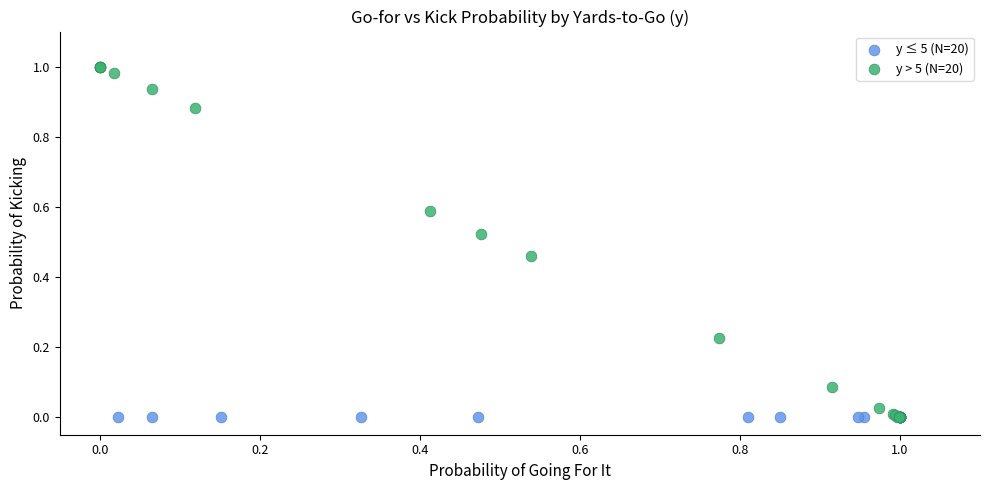

What are all the series names shown in the legend?

y ≤ 5 (N=20), y > 5 (N=20)